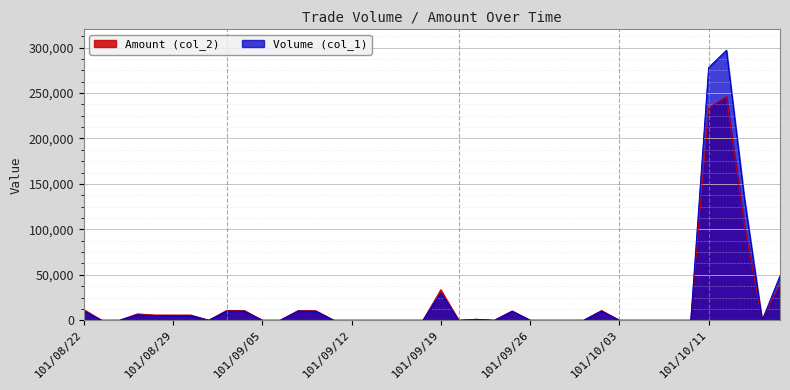

At which category does Volume (col_1) reach its first local peak?

101/08/27